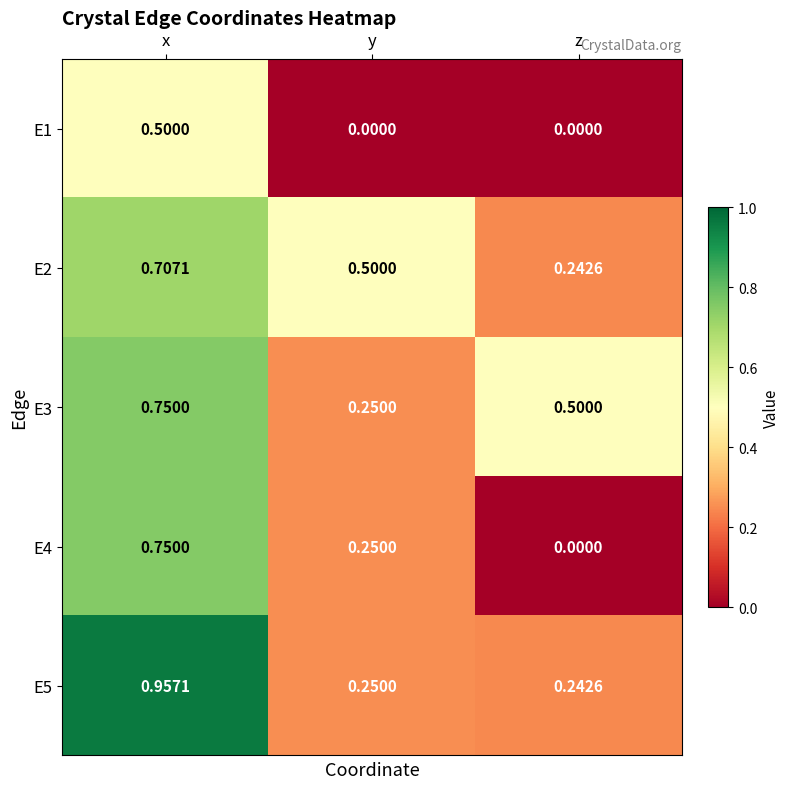

At which label is E5 closest to 0?

z